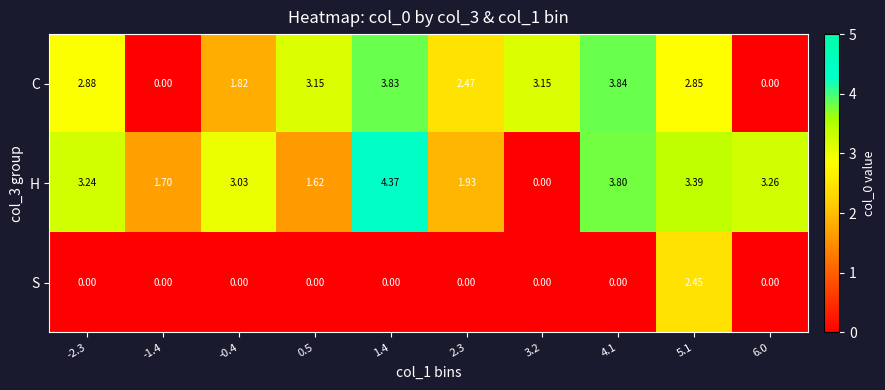

Rank the series at 0.5 from highest to lowest value.

C, H, S